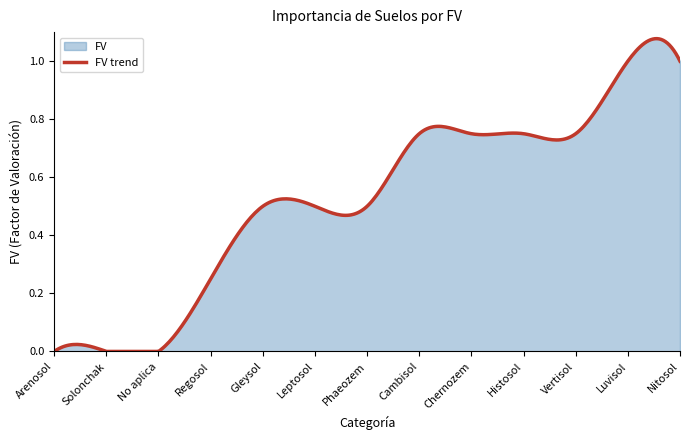

Read the value at Luvisol.

1.0